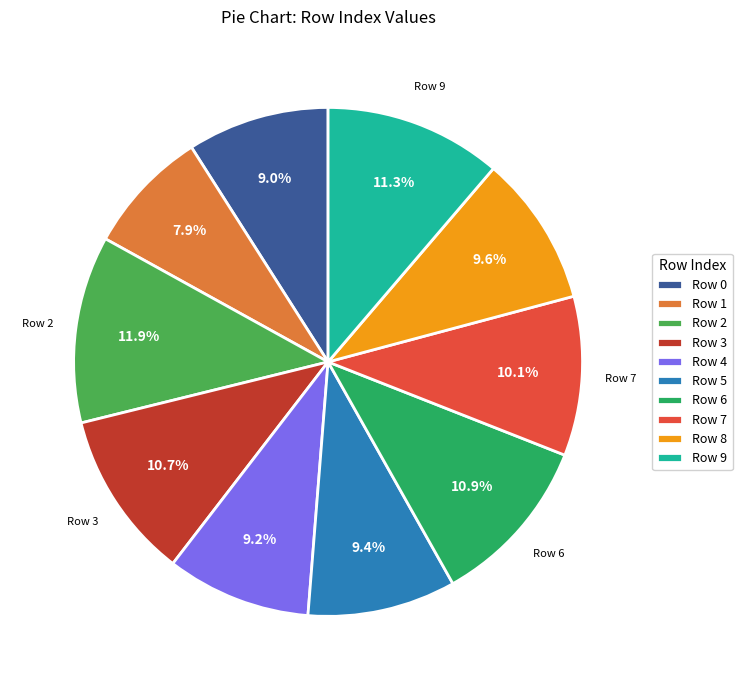

Which category has the biggest portion of the pie?

Row 2